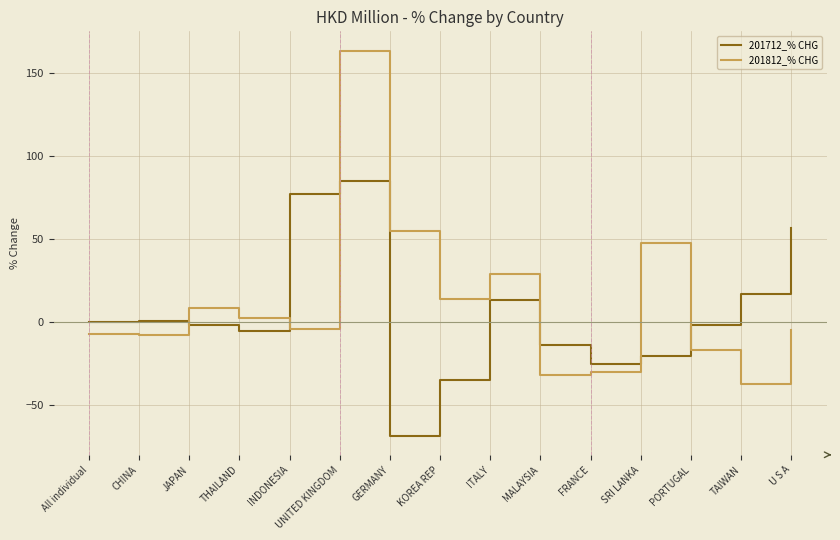

What is the minimum value shown in the chart?

-68.1